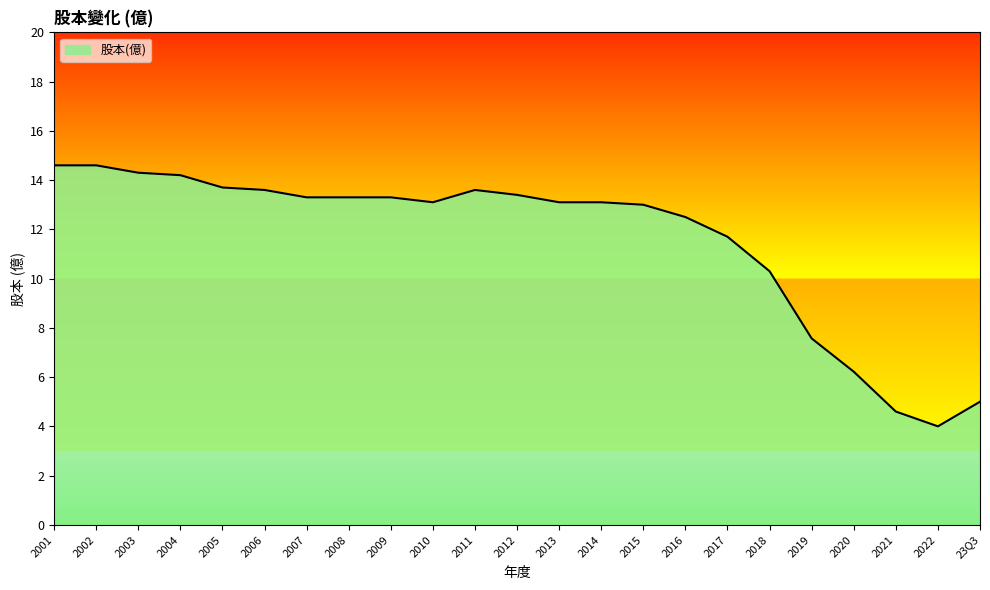

What is the difference between the values at 2011 and 2001?

1.0